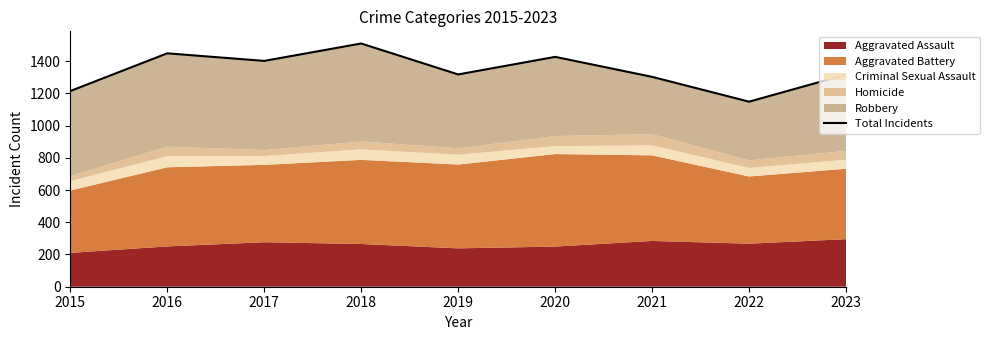

The value at 2016 is 407. True or false?

False